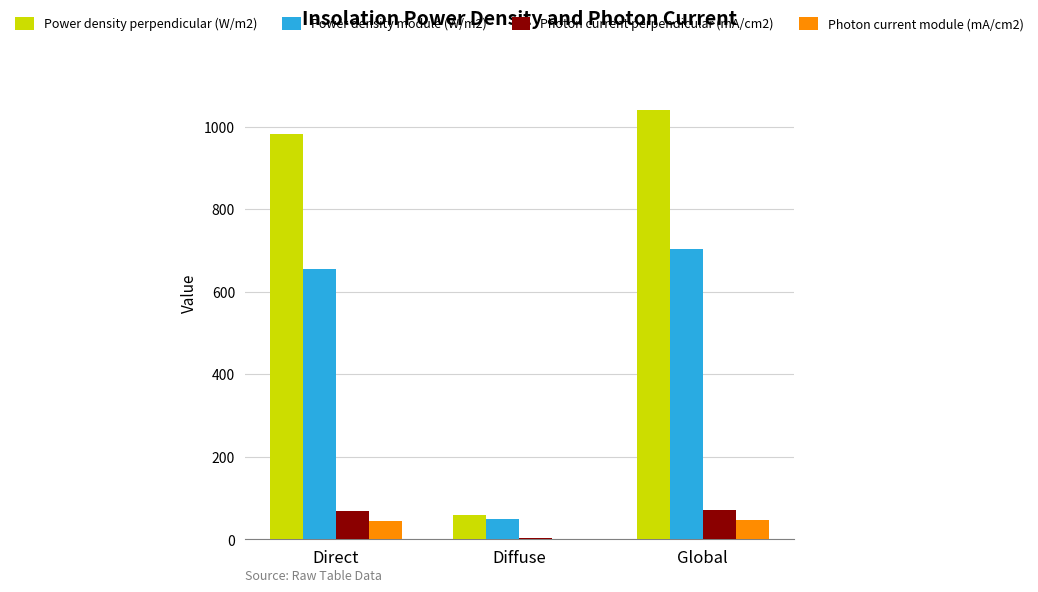

At which category is the sum across all series the highest?

Global